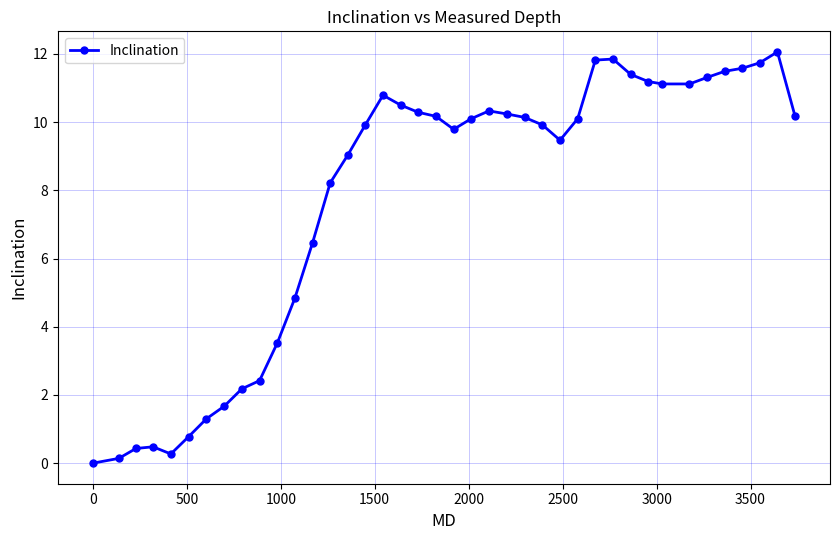

What is the maximum value shown in the chart?

12.1